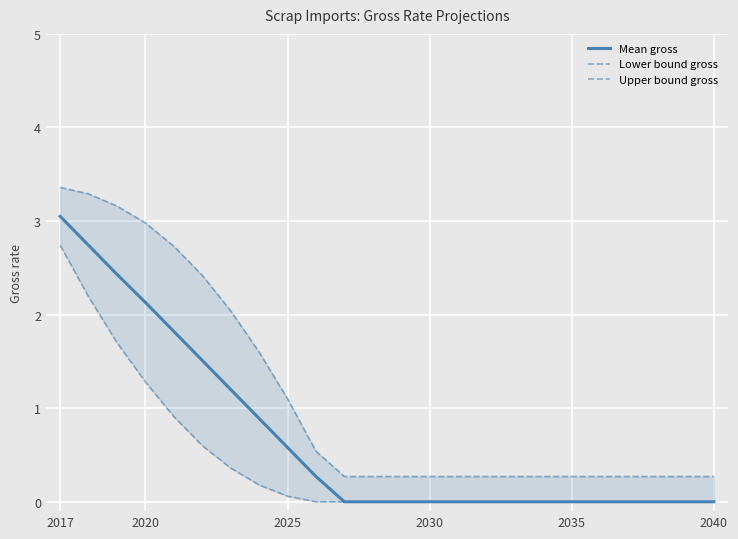

Which category has the highest value in the Mean gross series?

2017